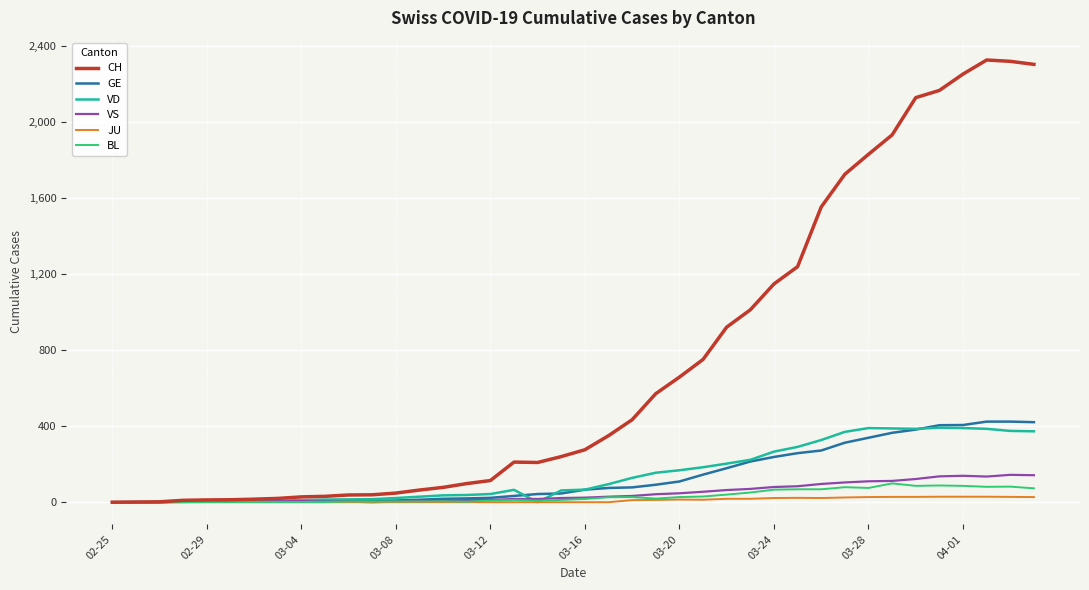

What are all the series names shown in the legend?

CH, GE, VD, VS, JU, BL